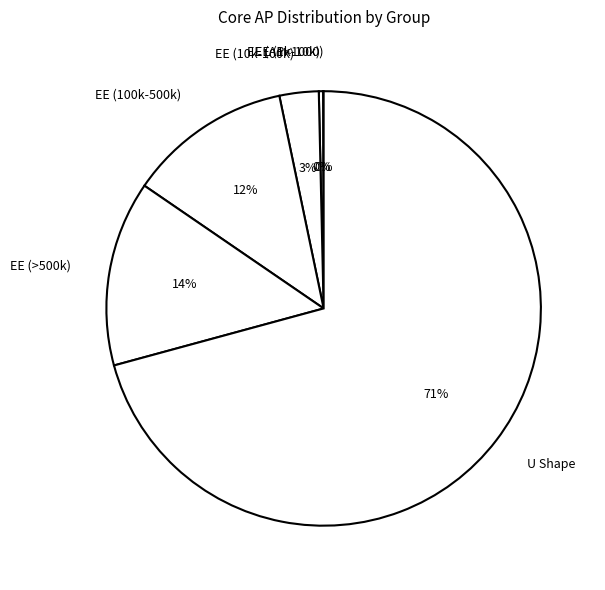

Do EE (>500k) and U Shape together represent more than half of the pie?

Yes